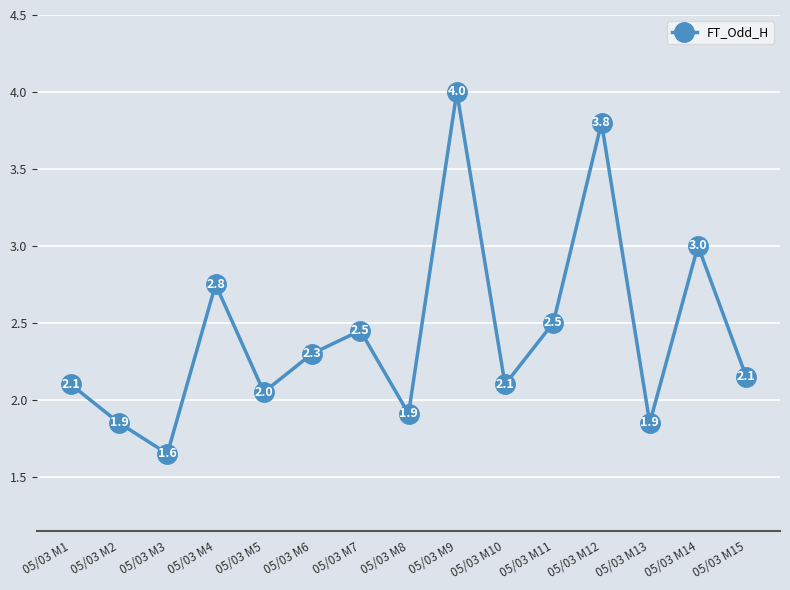

Where is the first local maximum?

05/03 M4